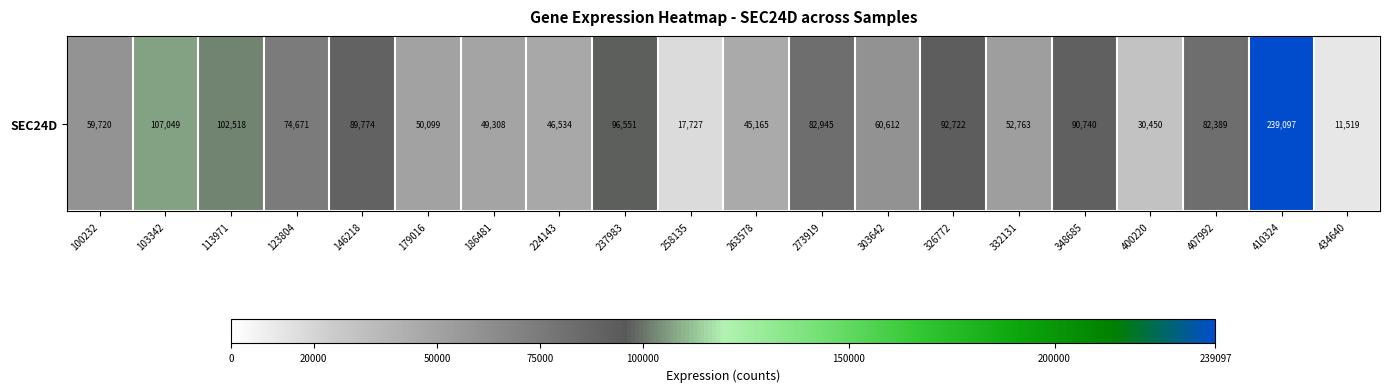

What is the approximate value at 123804, to the nearest 100?

74700